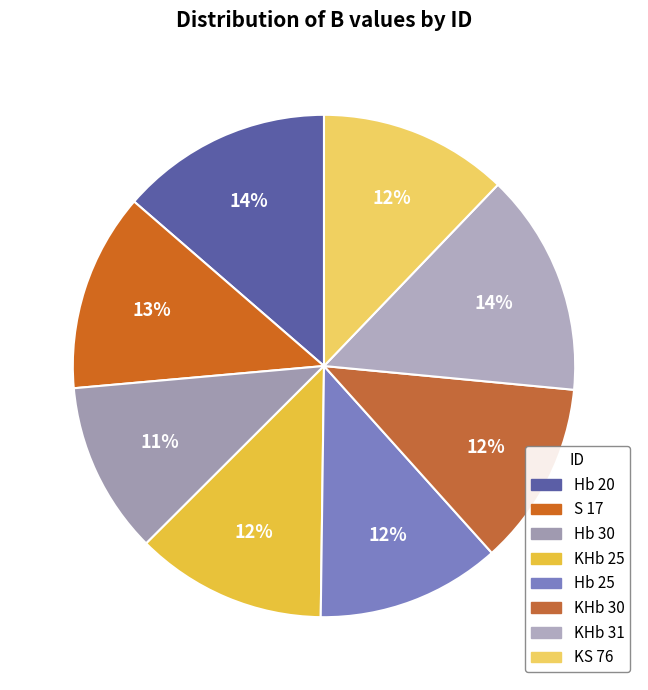

To the nearest percent, what percentage of the pie is Hb 25?

12%